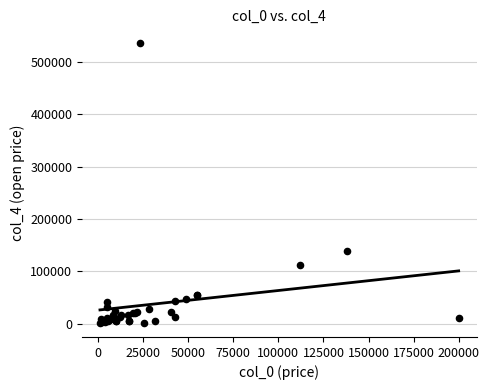

What Y value in the scatter plot is closest to 268555?

139500